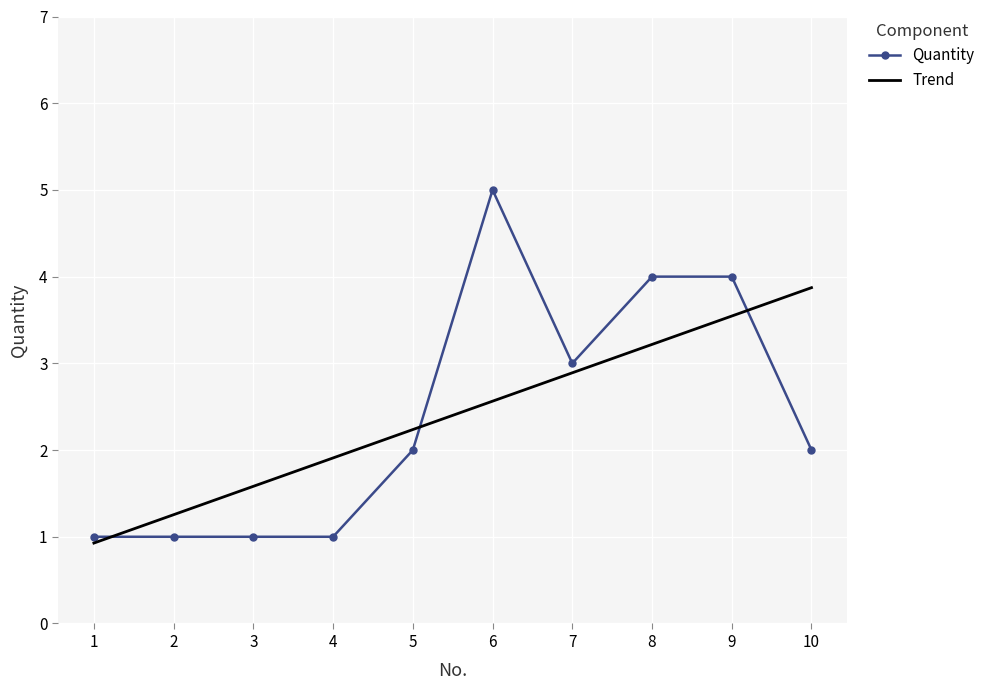

Between 1 and 7, which series saw the biggest shift?

Quantity